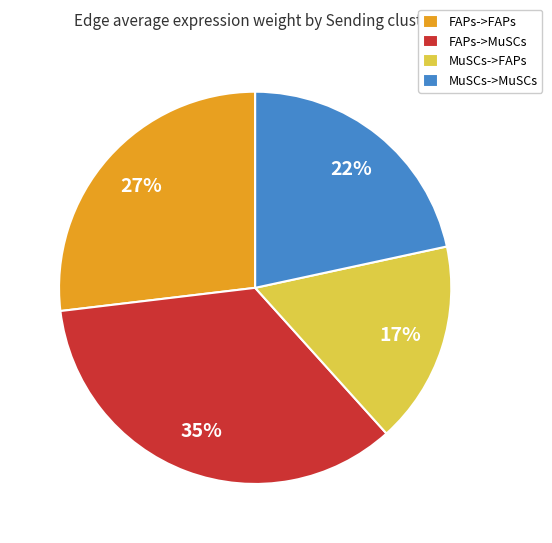

How many segments does this pie chart have?

4